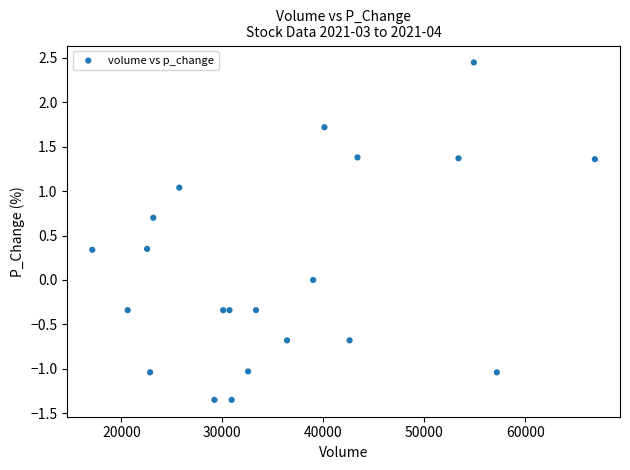

What is the range of Y values (max minus min)?

3.8